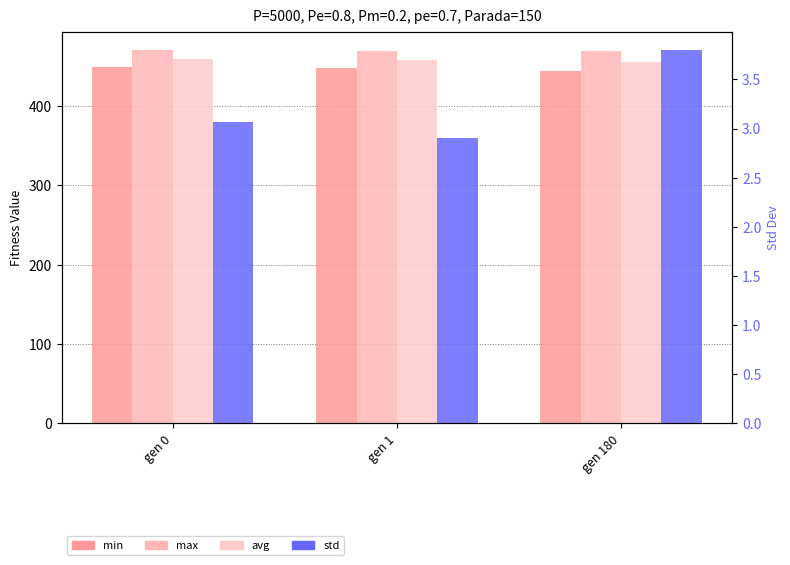

What is the maximum value shown in the chart?

470.2